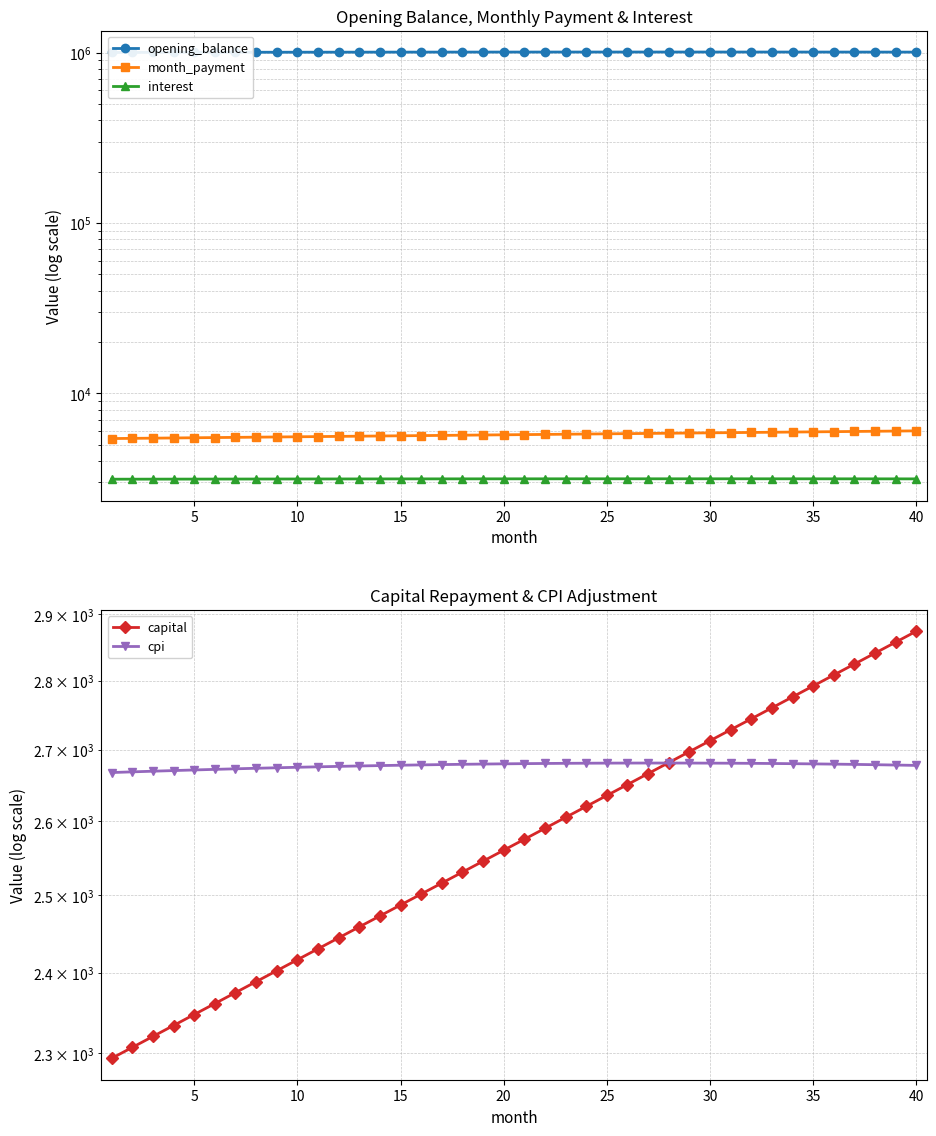

Is the value of capital at 17 greater than the value of cpi at 30?

No